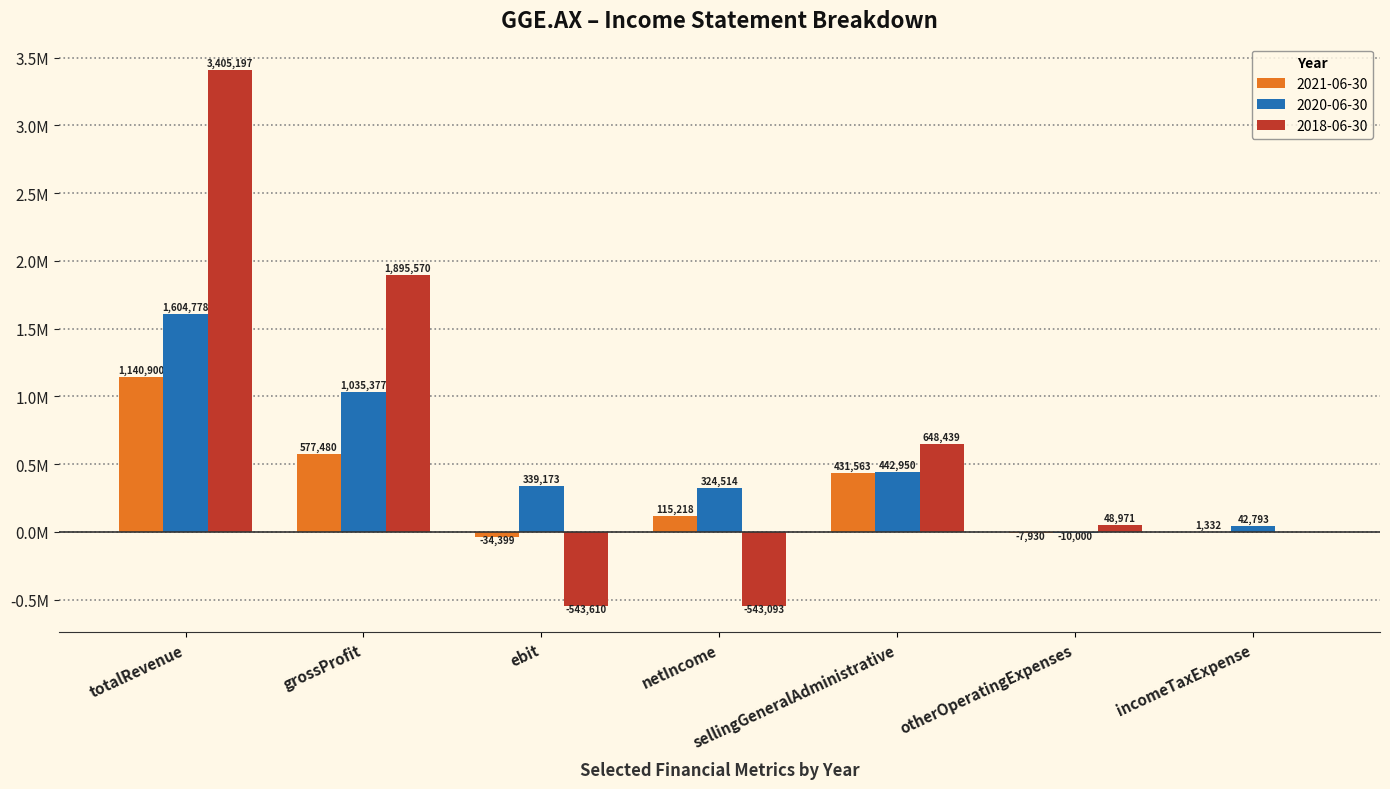

What is the sum of the 2020-06-30 values at grossProfit and otherOperatingExpenses?

1025377